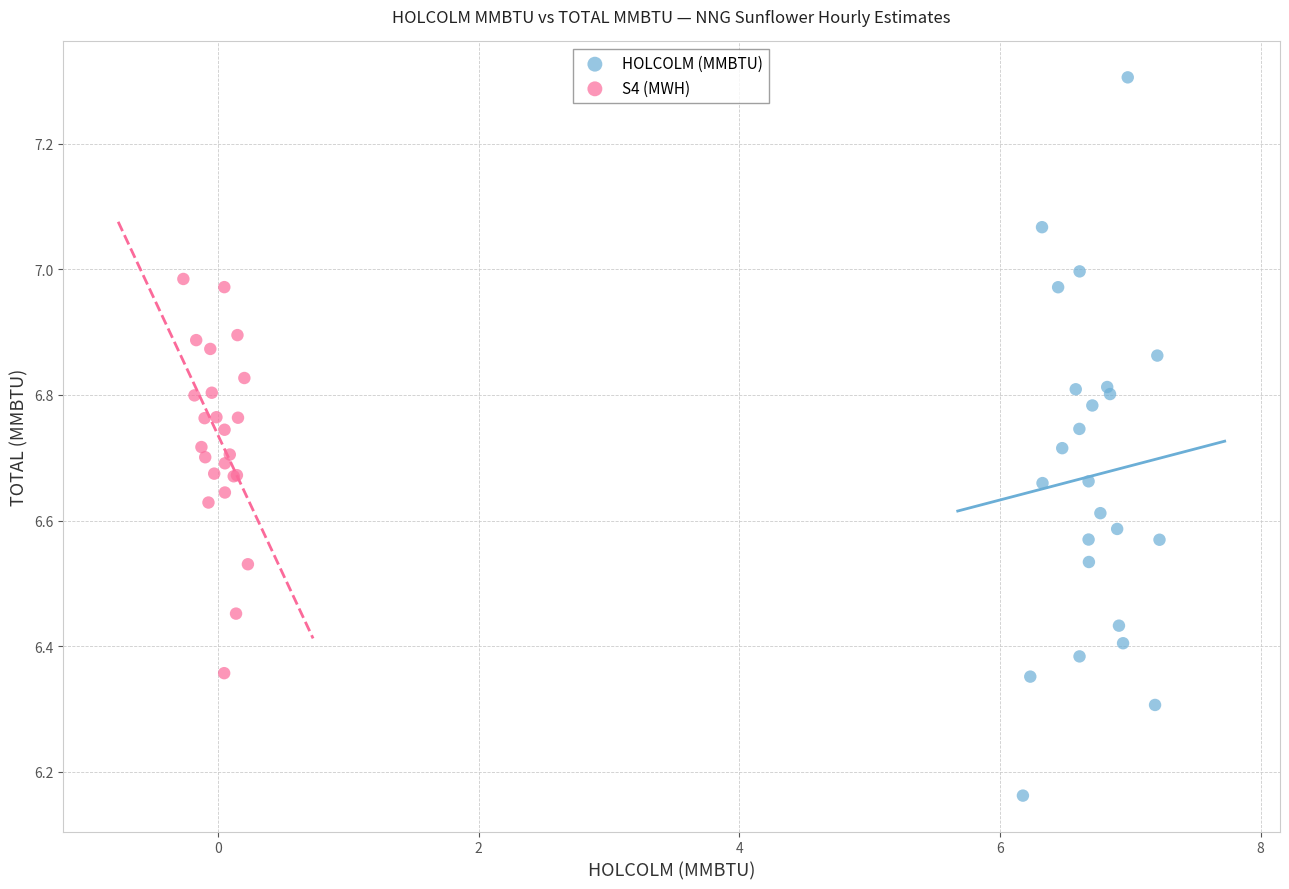

Which series contains the highest Y value?

HOLCOLM (MMBTU)